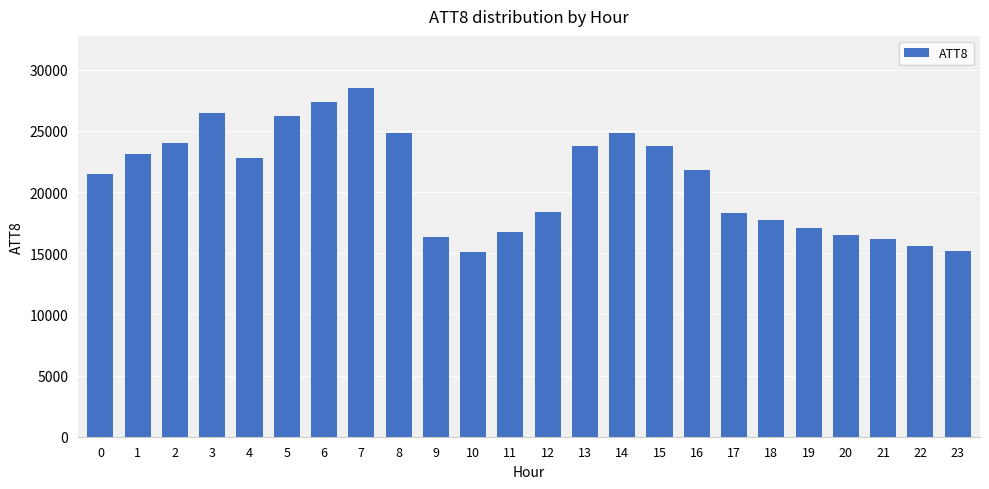

Is it true that the value at 11 is 8749?

False